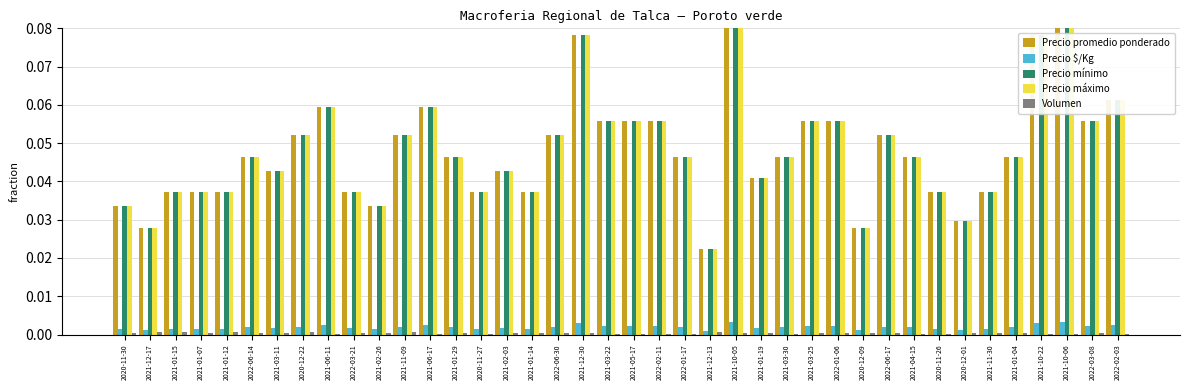

True or false: Precio máximo has a value of 0.0 at 2022-03-21.

True